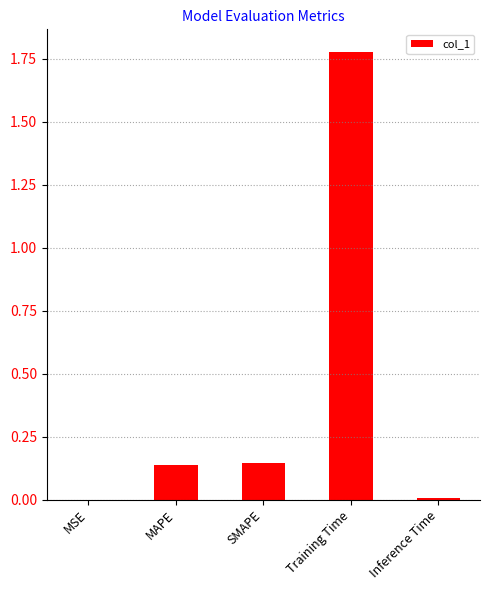

At which category does the chart reach its peak across all series?

Training Time